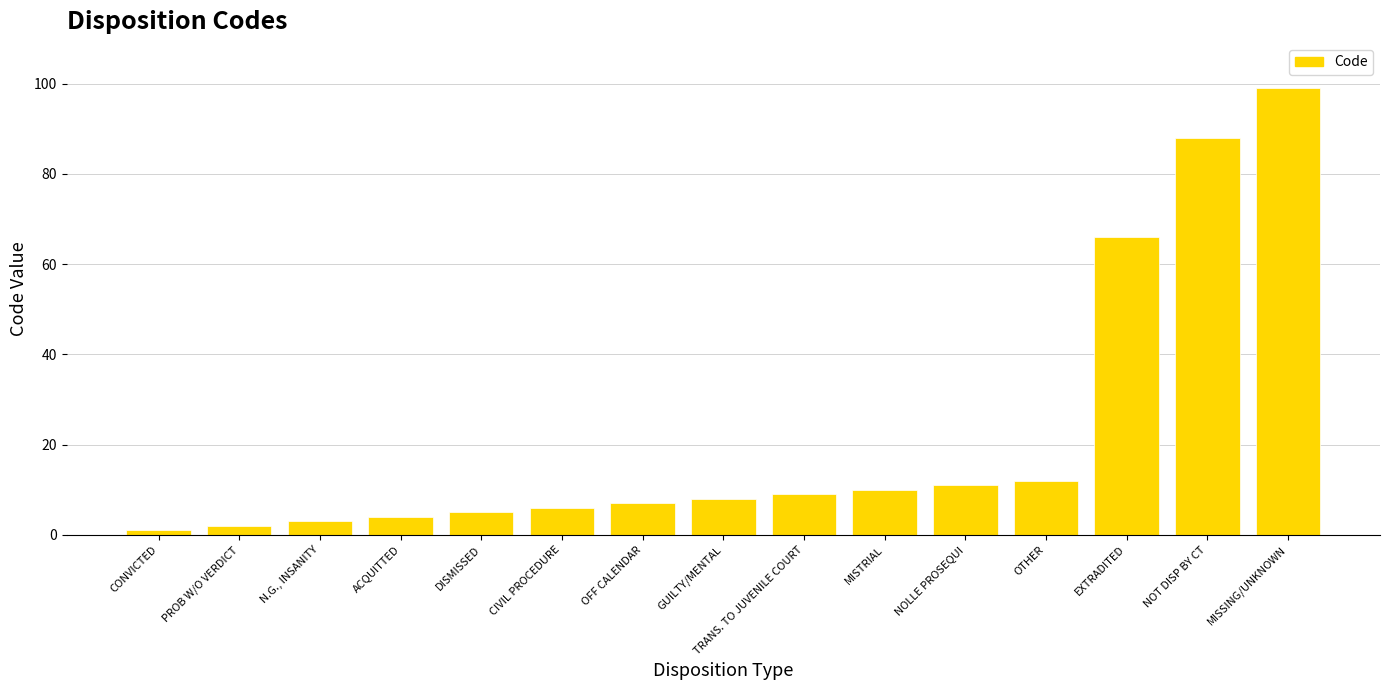

List the labels in order of value, largest first.

MISSING/UNKNOWN, NOT DISP BY CT, EXTRADITED, OTHER, NOLLE PROSEQUI, MISTRIAL, TRANS. TO JUVENILE COURT, GUILTY/MENTAL, OFF CALENDAR, CIVIL PROCEDURE, DISMISSED, ACQUITTED, N.G., INSANITY, PROB W/O VERDICT, CONVICTED